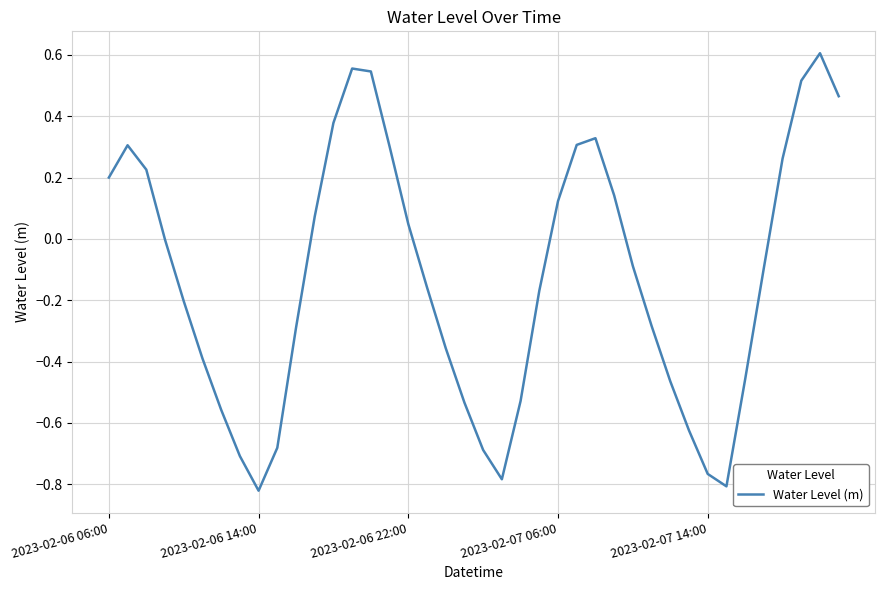

What is the average value?

-0.1